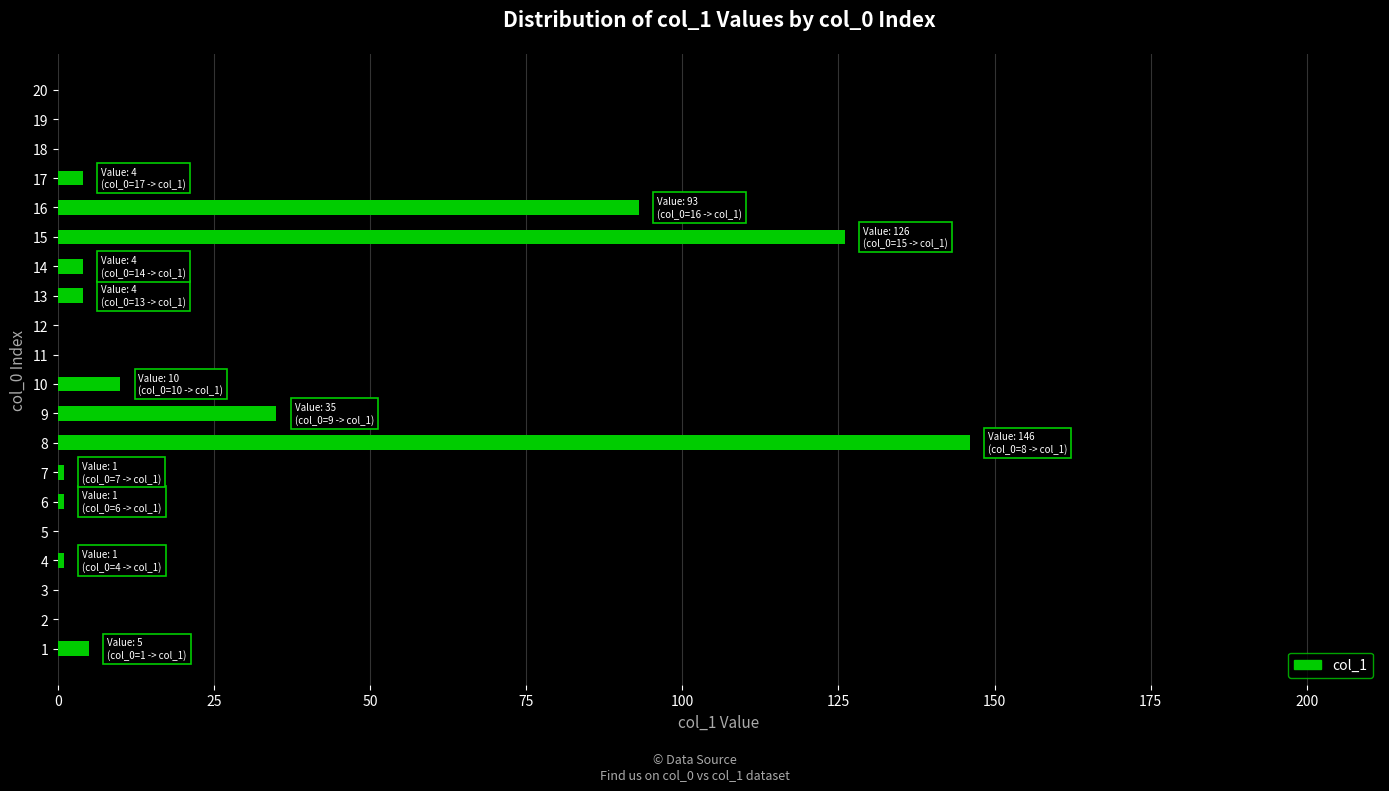

How many data points does each series have?

20